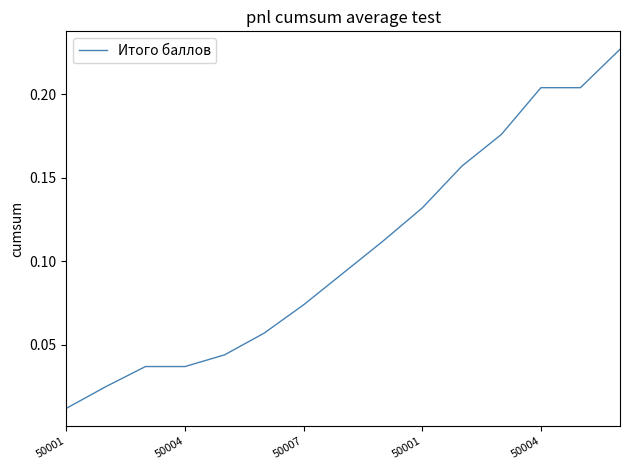

Does the chart display data point markers on the line(s)?

No